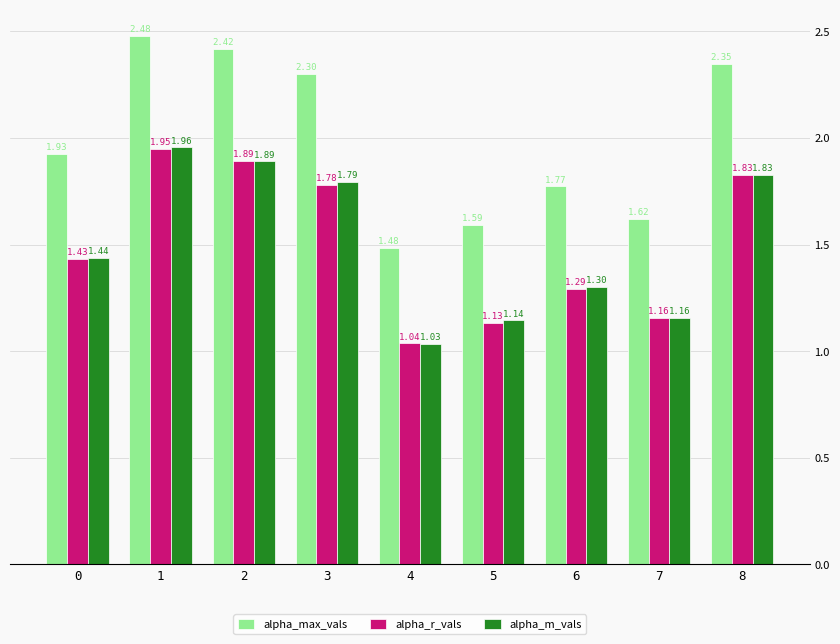

How many bars are there in total?

27